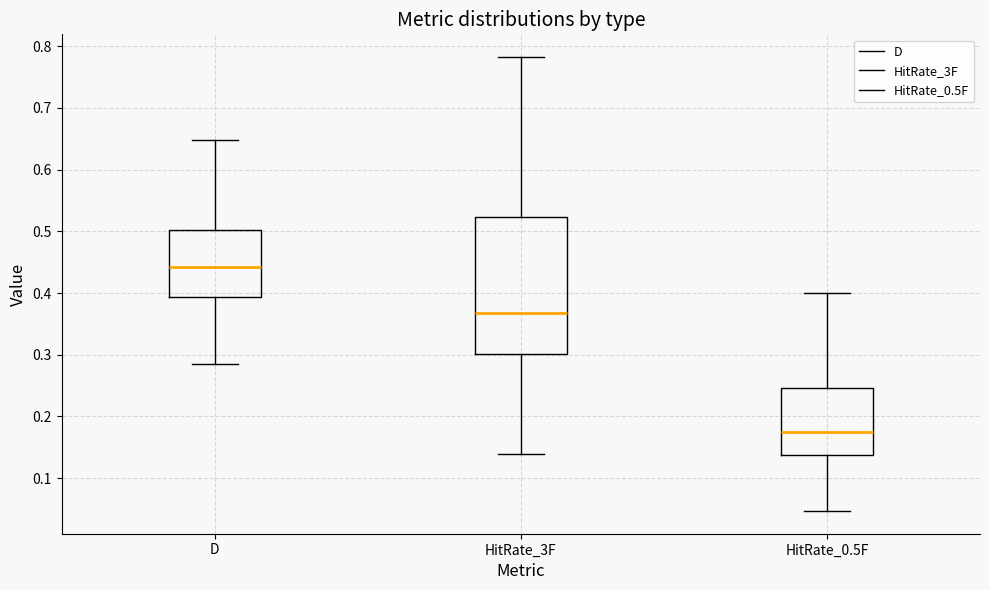

Reading left to right, read every box against the y-axis: the position of its median line, the range the box covers, and the ends of its whiskers. The values are not printed on the chart, so give them approximately, as read against the axis.

D: median 0.44, box 0.39 to 0.50, whiskers 0.29 to 0.65
HitRate_3F: median 0.37, box 0.30 to 0.52, whiskers 0.14 to 0.78
HitRate_0.5F: median 0.17, box 0.14 to 0.25, whiskers 0.05 to 0.40